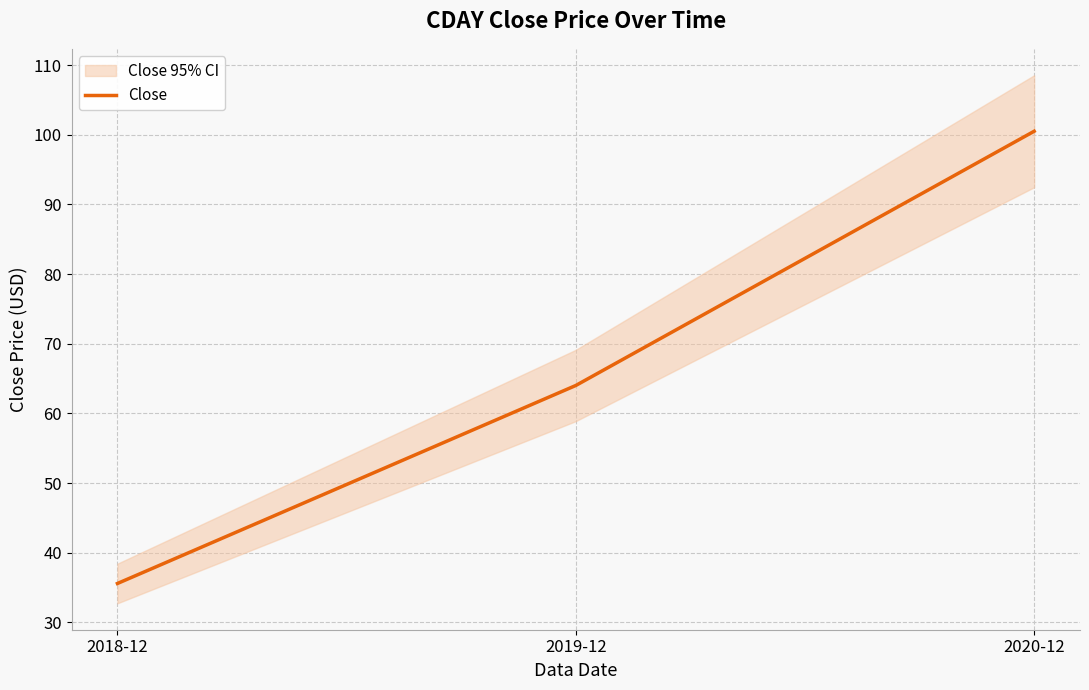

Does the chart display data point markers on the line(s)?

No